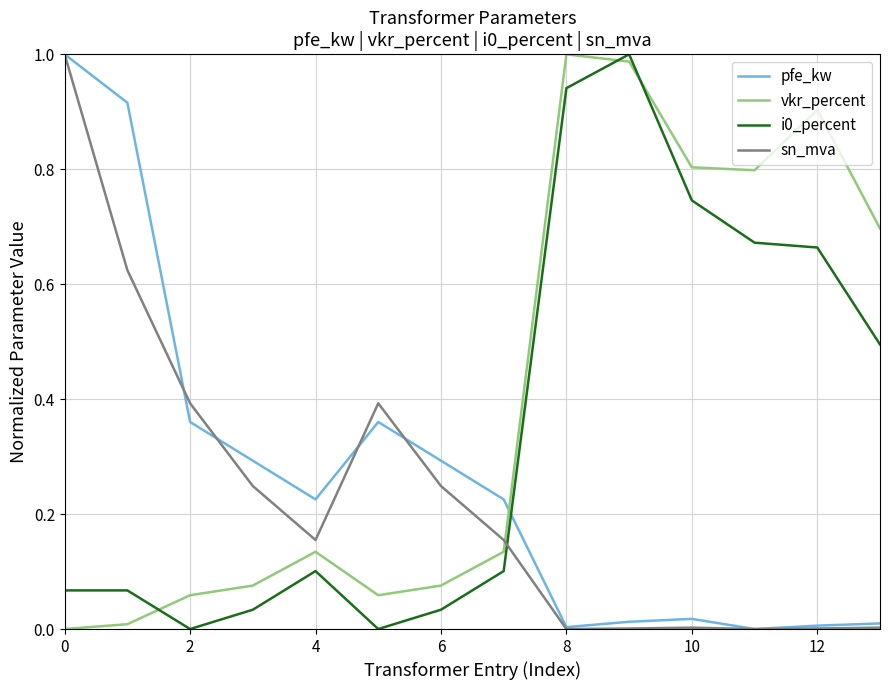

True or false: vkr_percent and pfe_kw cross at least once.

True